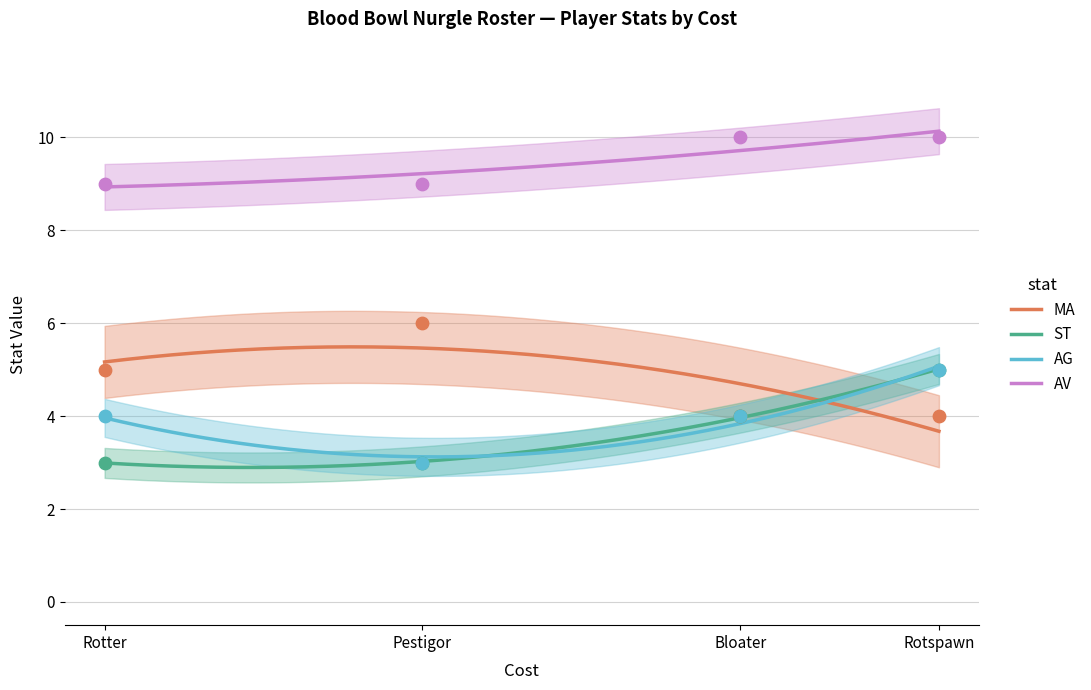

Is the value of ST at Rotspawn greater than the value of AG at Rotter?

Yes